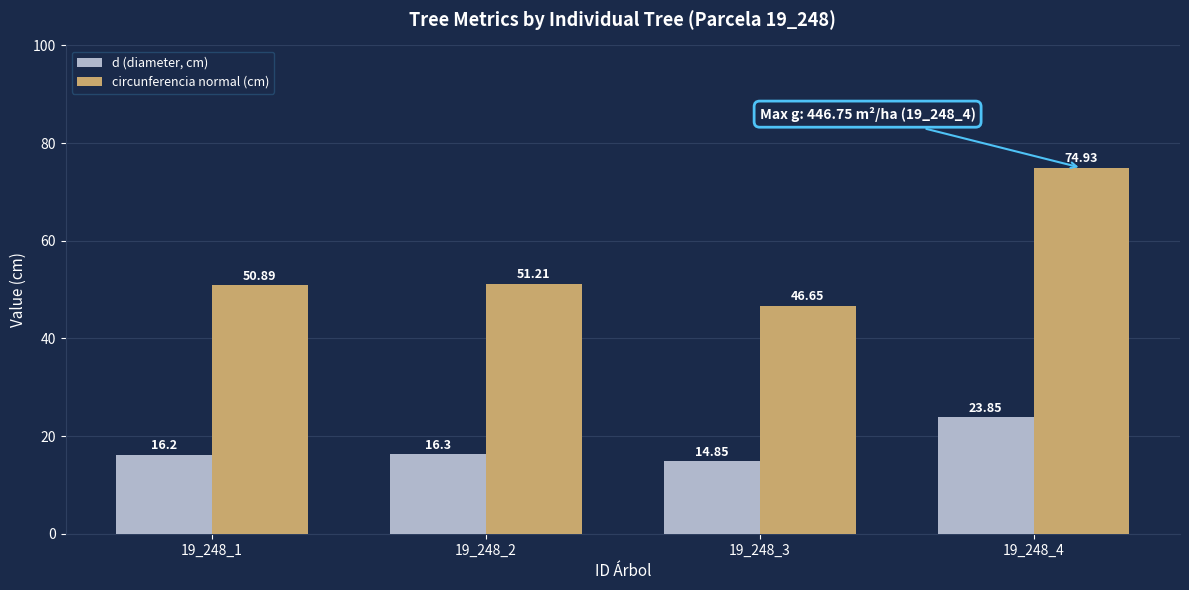

At which category does the chart reach its peak across all series?

19_248_4